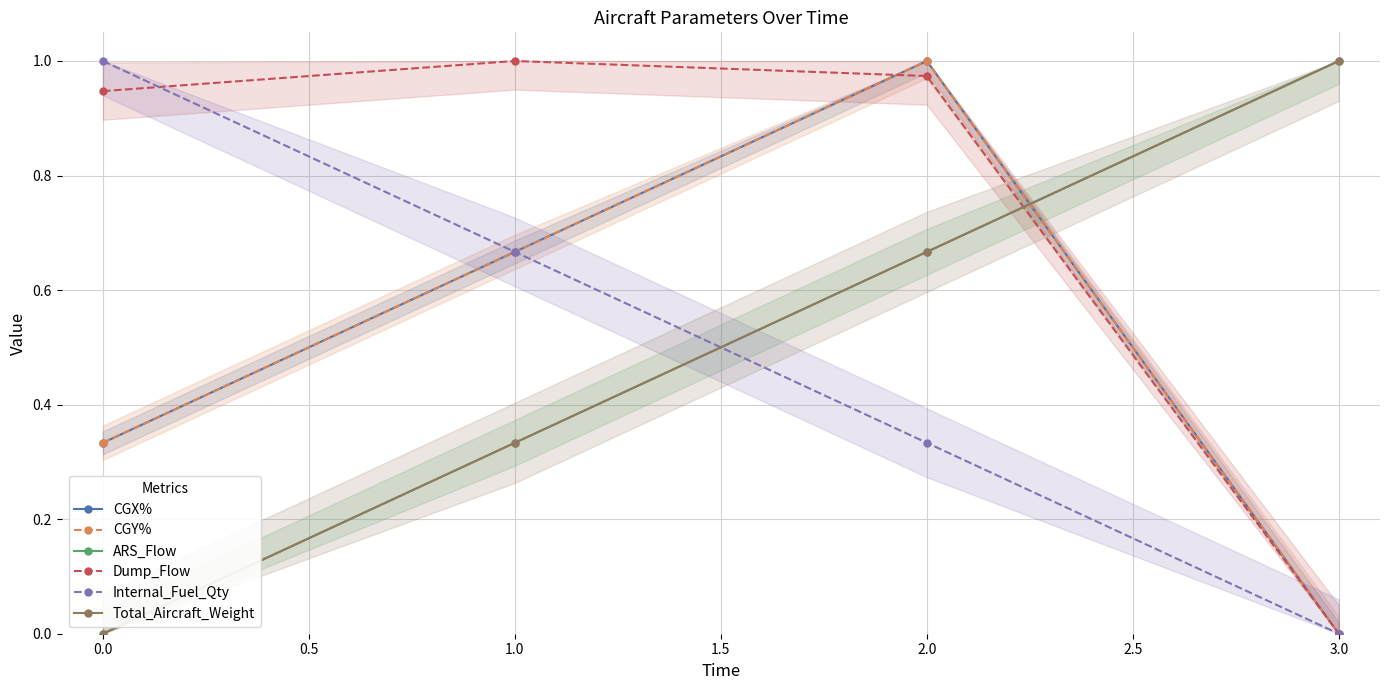

Is the value of Total_Aircraft_Weight at 0.0 greater than the value of Dump_Flow at 0.0?

No